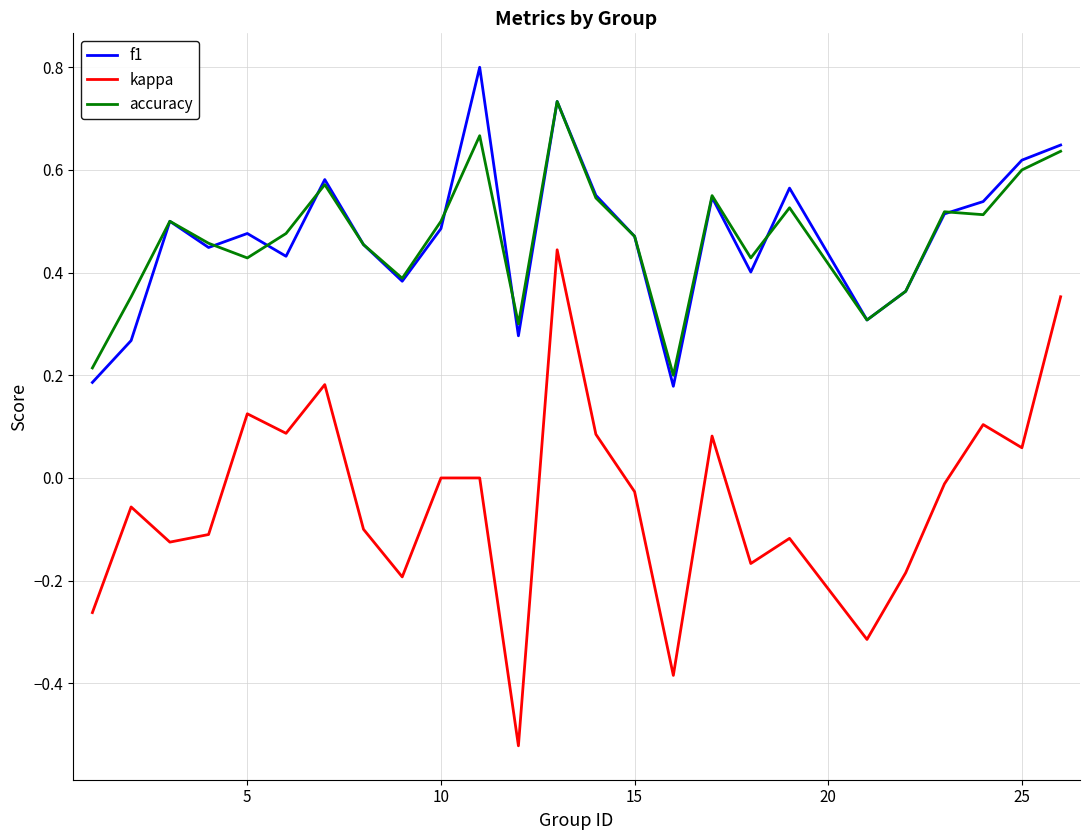

How many lines are shown in the chart?

3